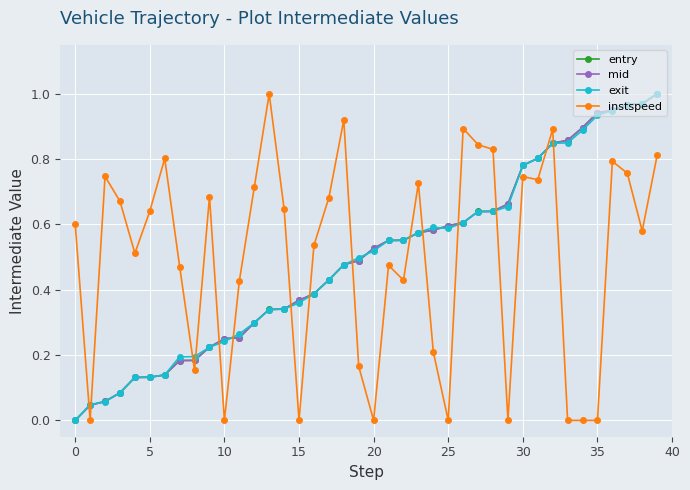

How many times do instspeed and exit cross each other?

15